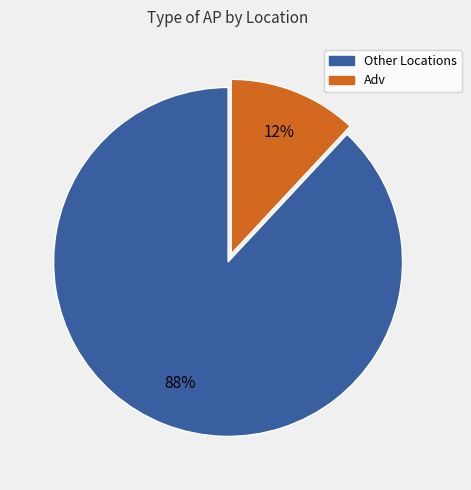

Does any single category account for the majority?

Yes